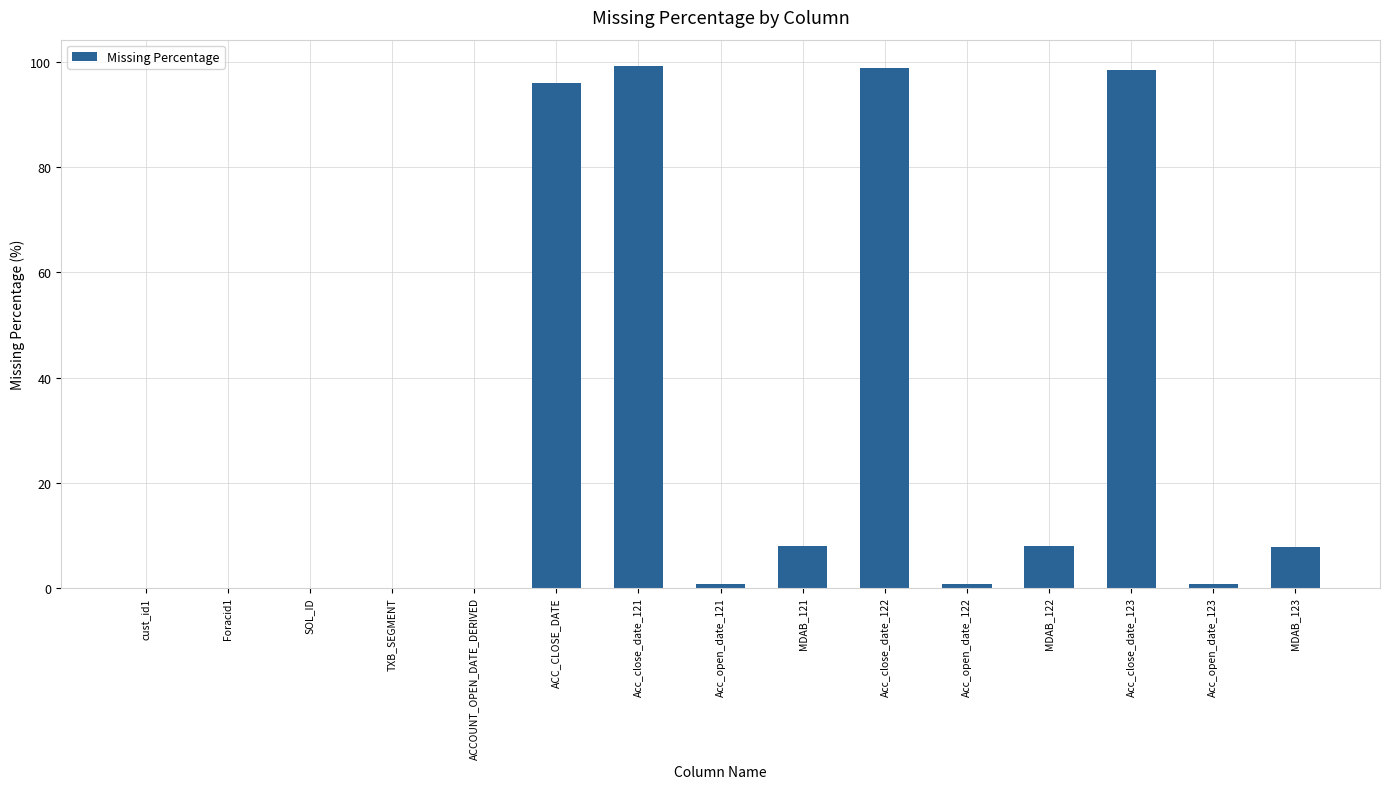

What is the sum of all values?

418.7